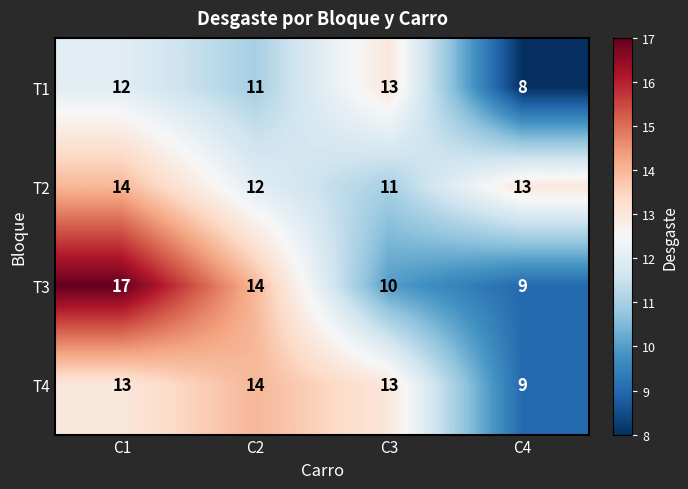

Which series has the largest range (max minus min)?

T3